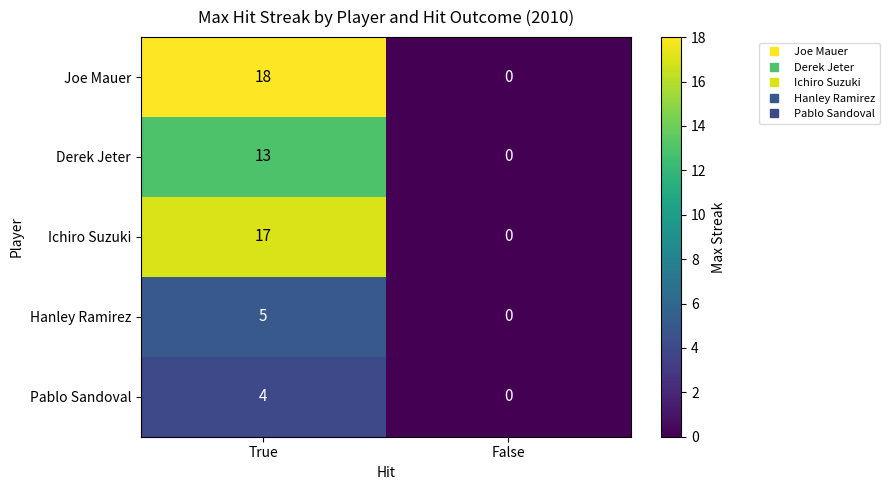

Which series has the widest spread of values?

Joe Mauer